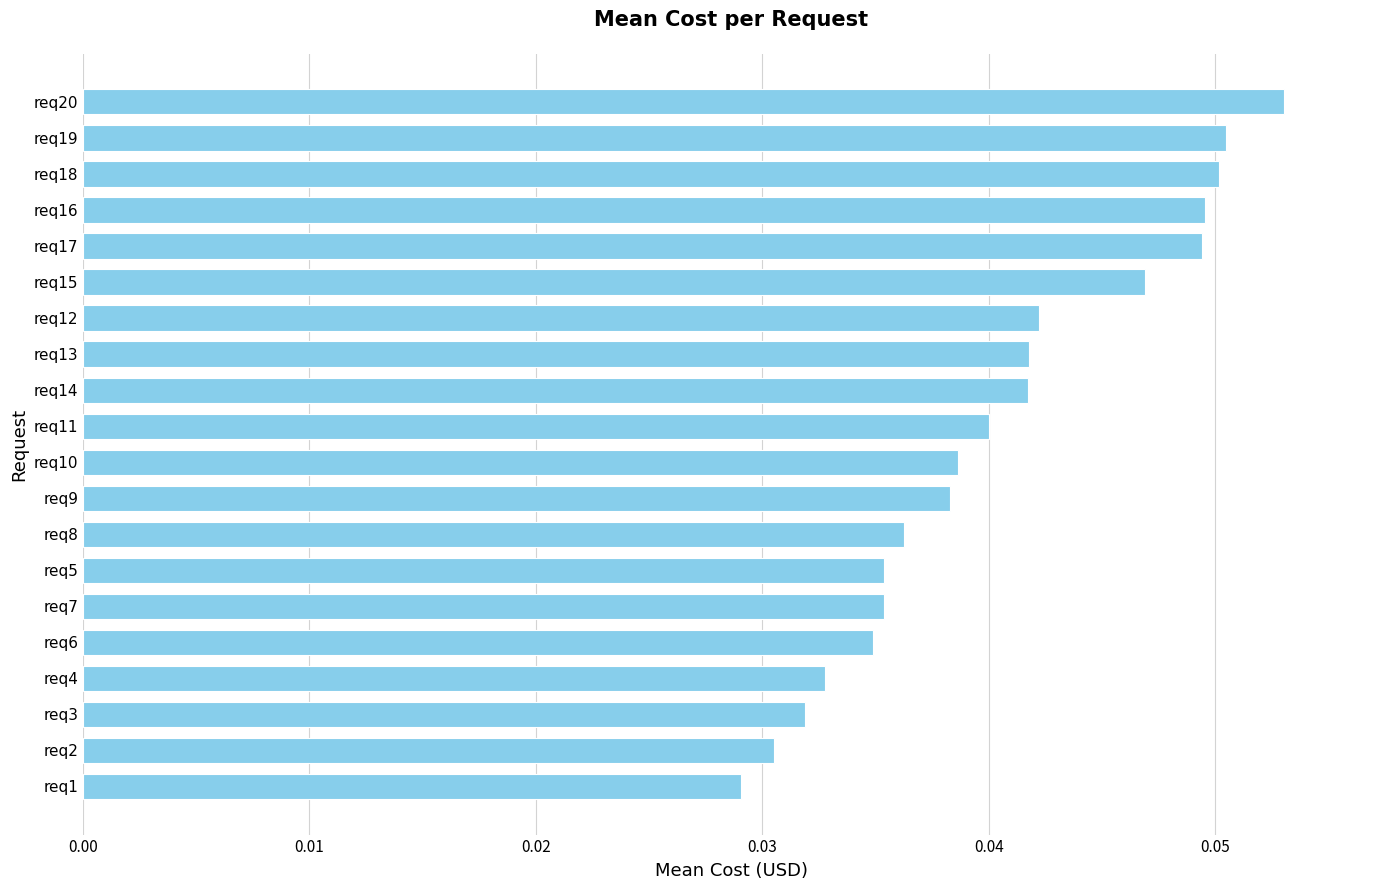

The chart shows a value of 0.0 at req20. True or false?

False